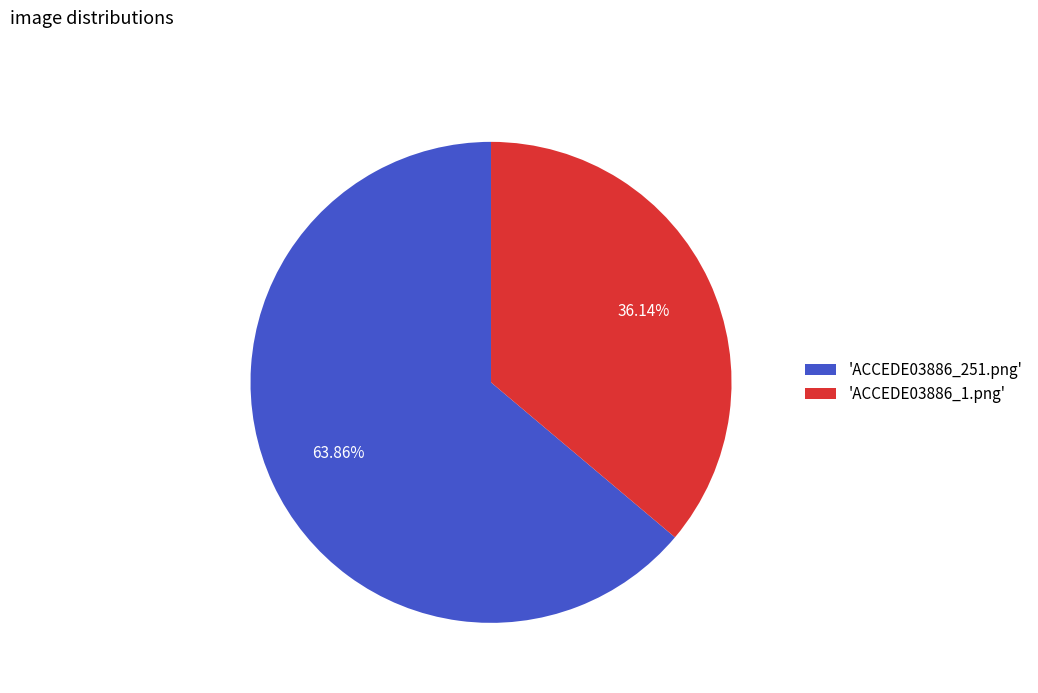

Rank the categories by value from lowest to highest.

'ACCEDE03886_1.png', 'ACCEDE03886_251.png'